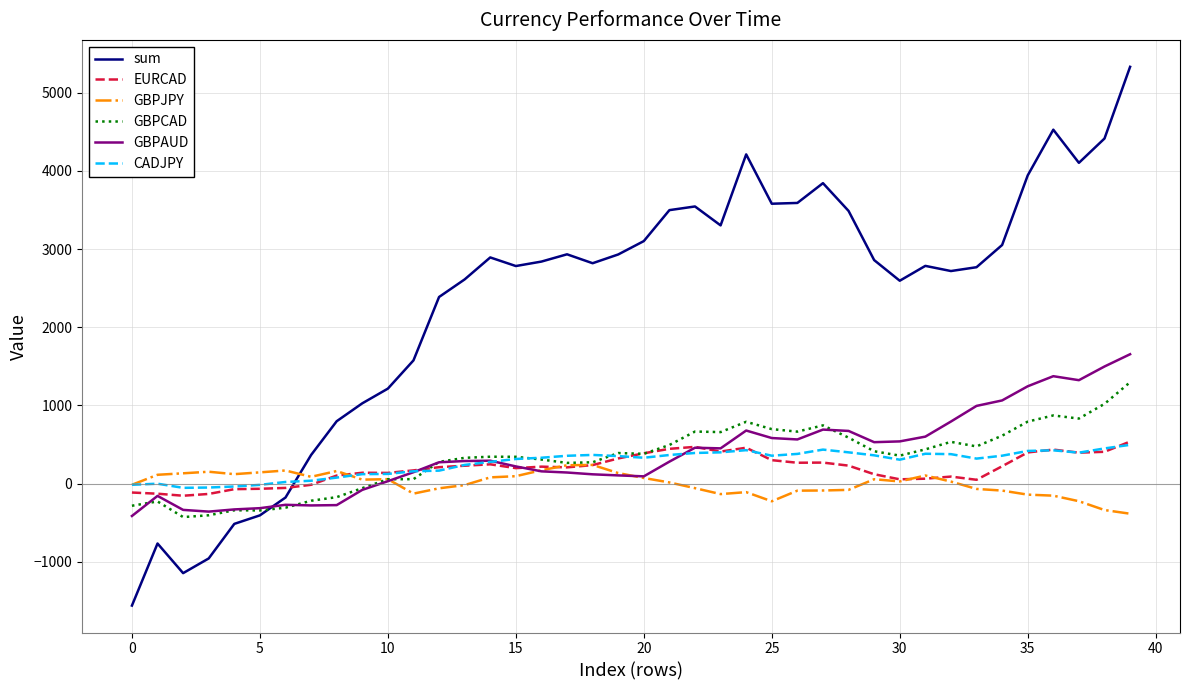

Which series has the widest spread of values?

sum